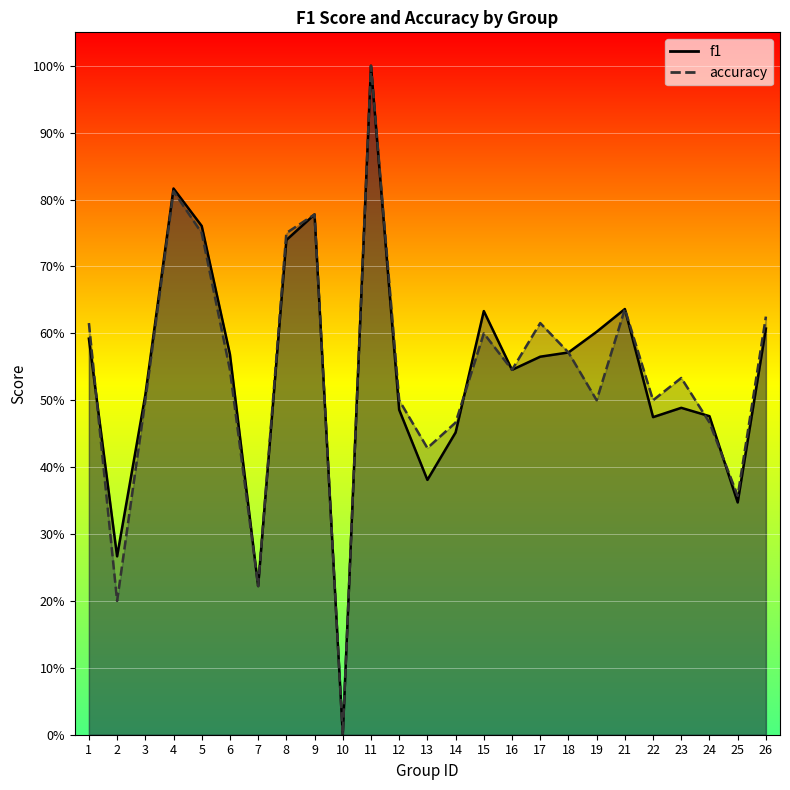

True or false: f1 has more than 2 interior local peaks.

True